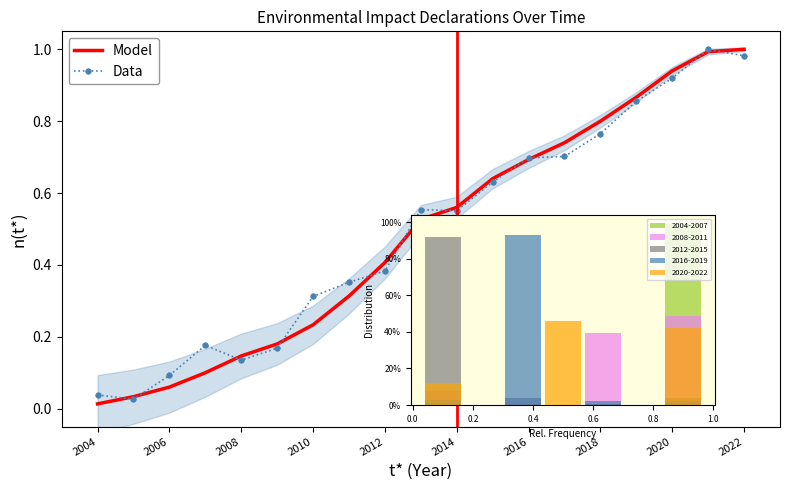

Is the value of Model at 13 greater than the value of Data at 2004?

Yes